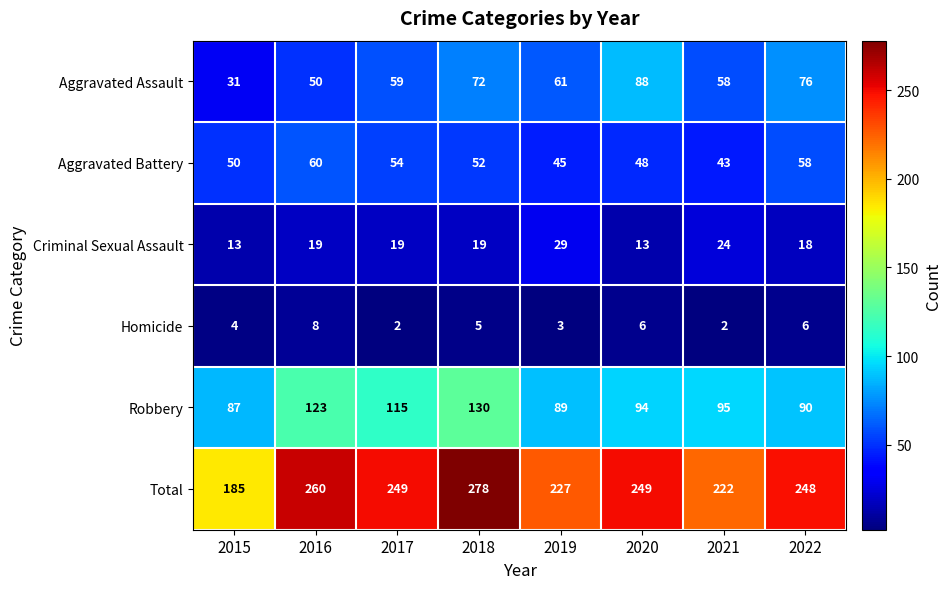

Is it true that Total equals 337 at 2022?

False